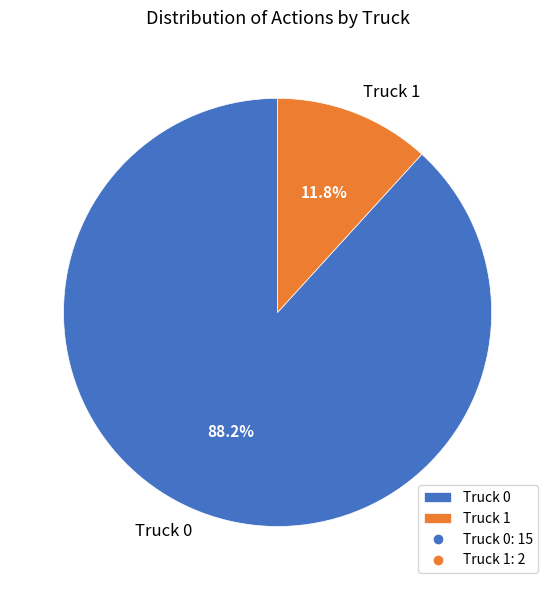

How much of the chart is everything except Truck 1?

88.2%